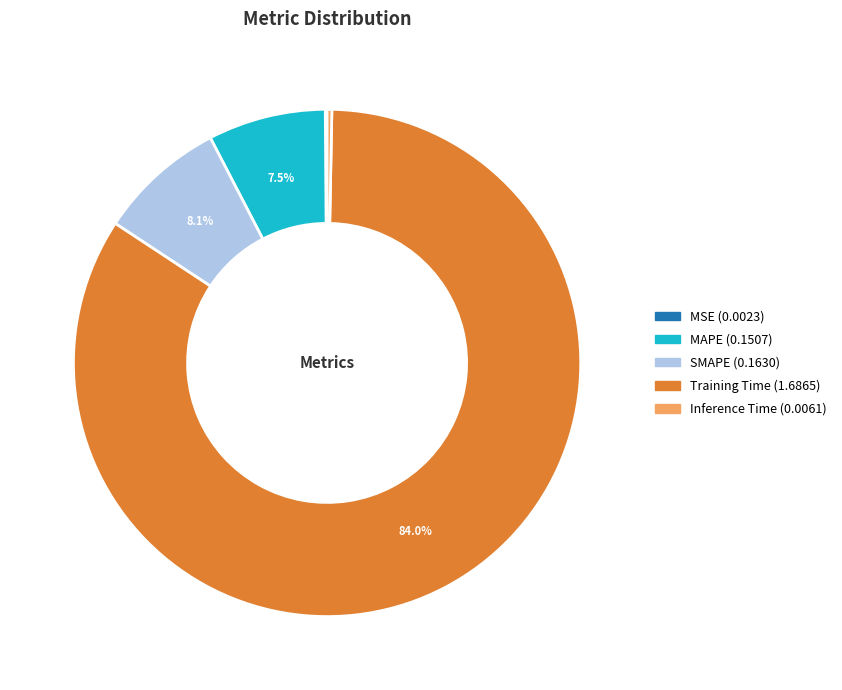

To the nearest percent, what is the average slice percentage?

20%